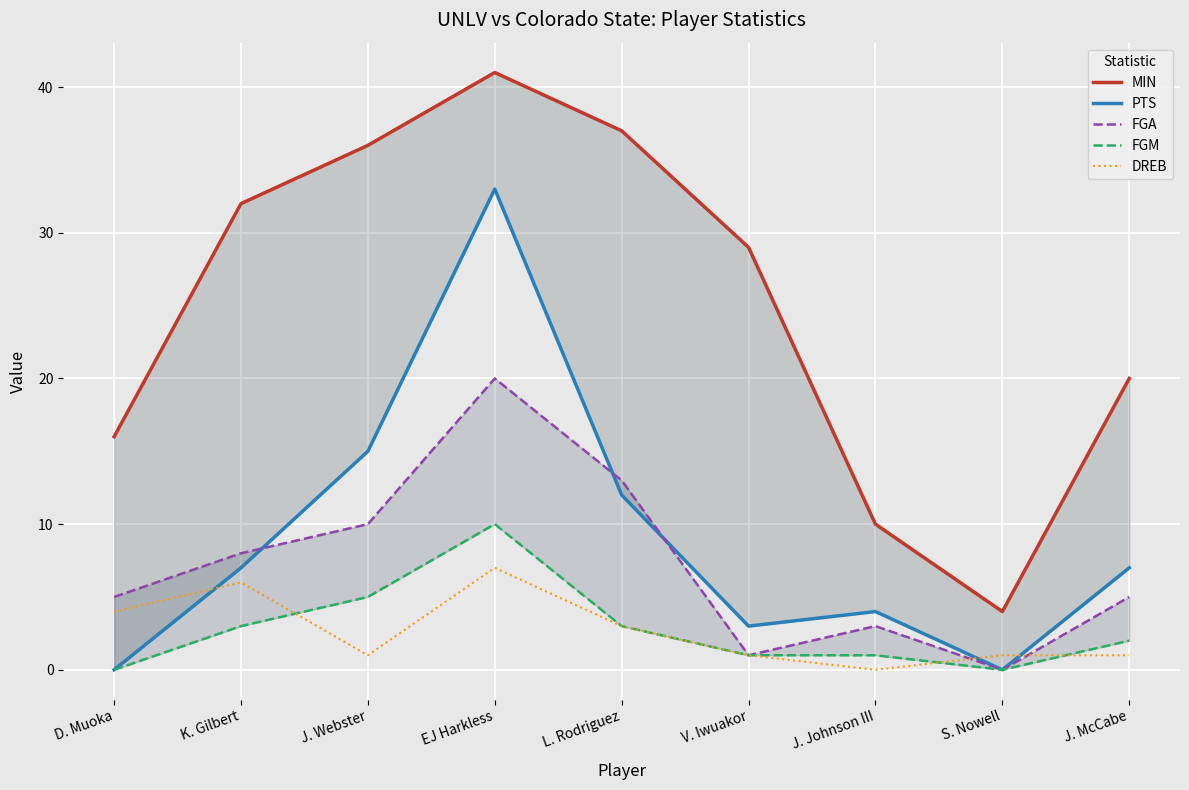

Which series has the widest spread of values?

MIN